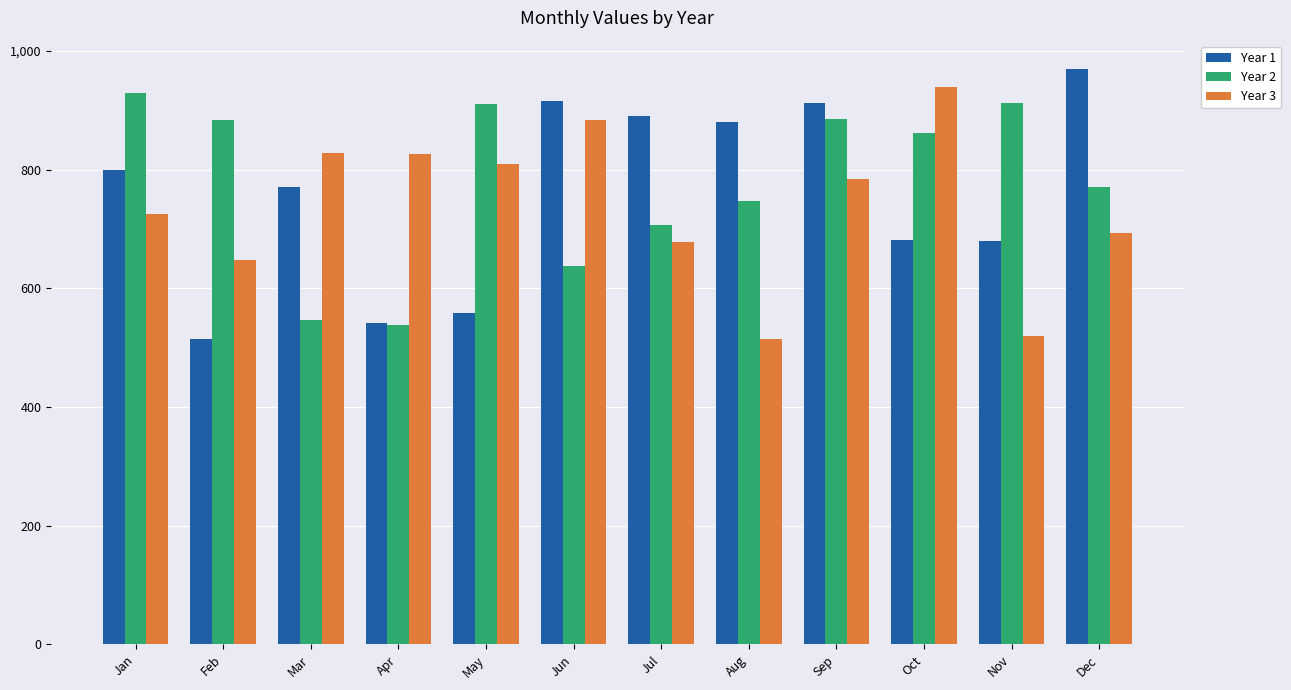

At which label is Year 3 closest to 726?

Jan